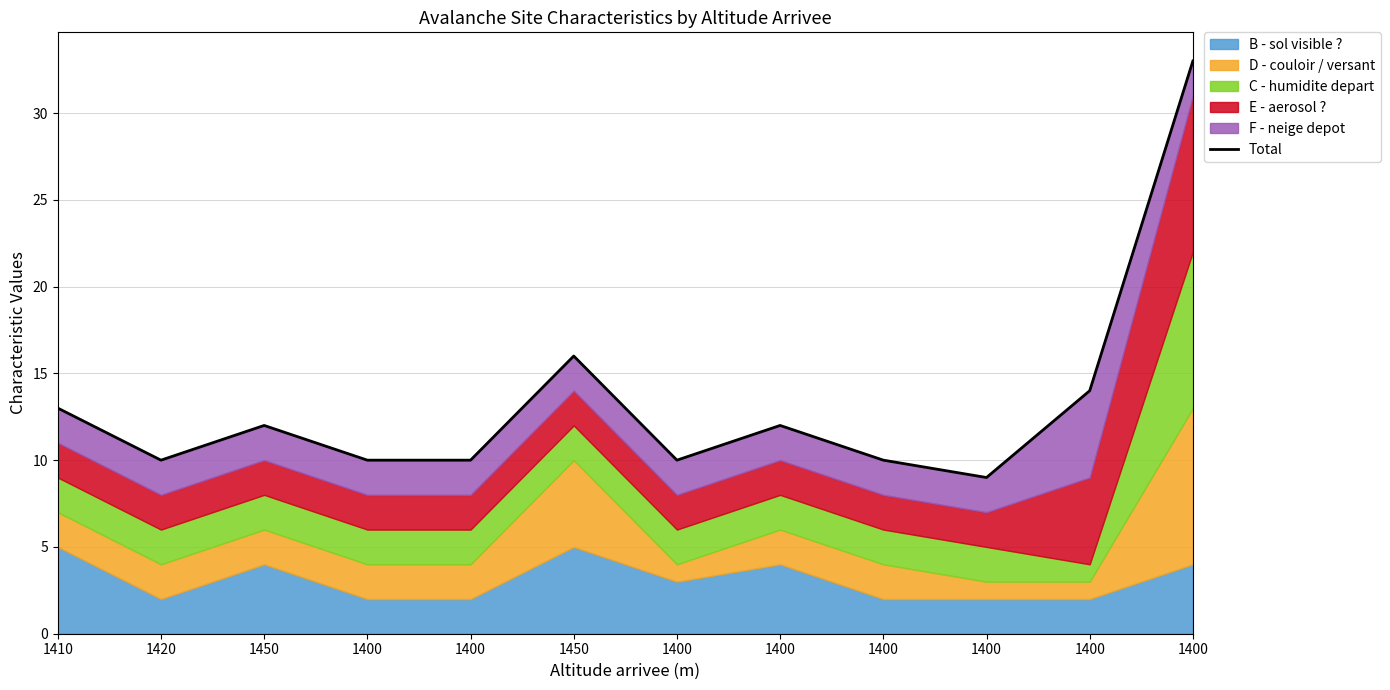

Rank the categories by value from lowest to highest.

1400, 1420, 1400, 1400, 1400, 1400, 1450, 1400, 1410, 1400, 1450, 1400